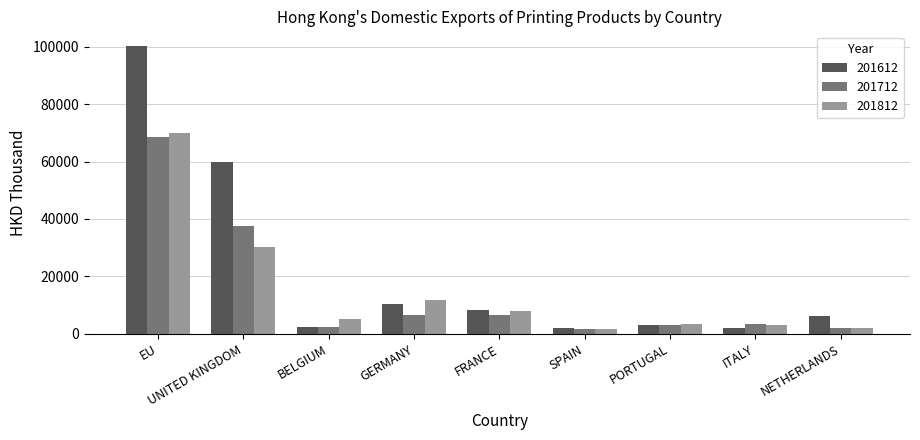

What is the average value of the 201812 series?

15034.8